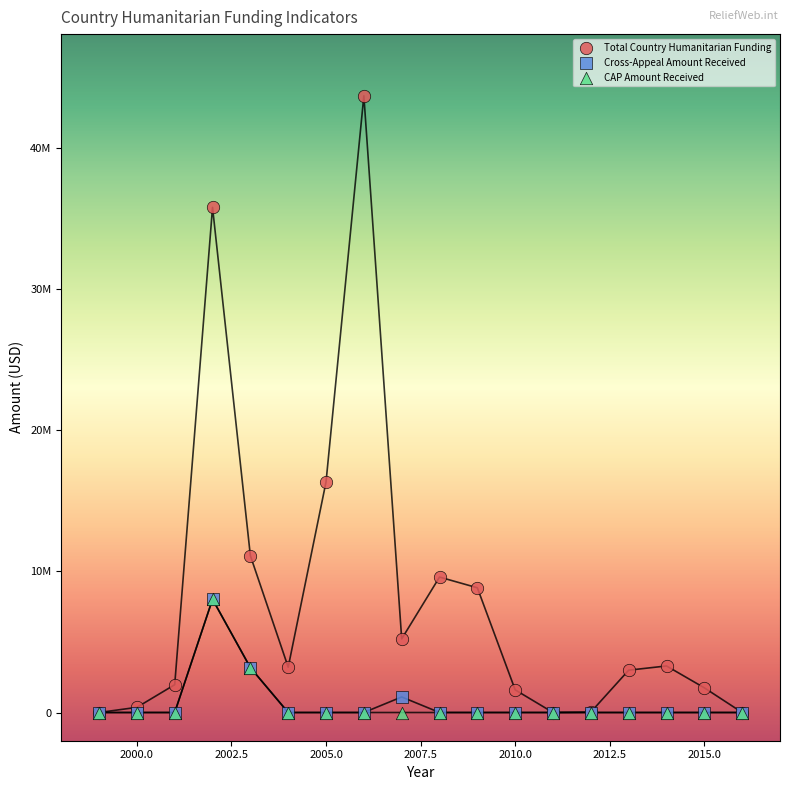

Which series reaches the maximum Y coordinate?

Total Country Humanitarian Funding